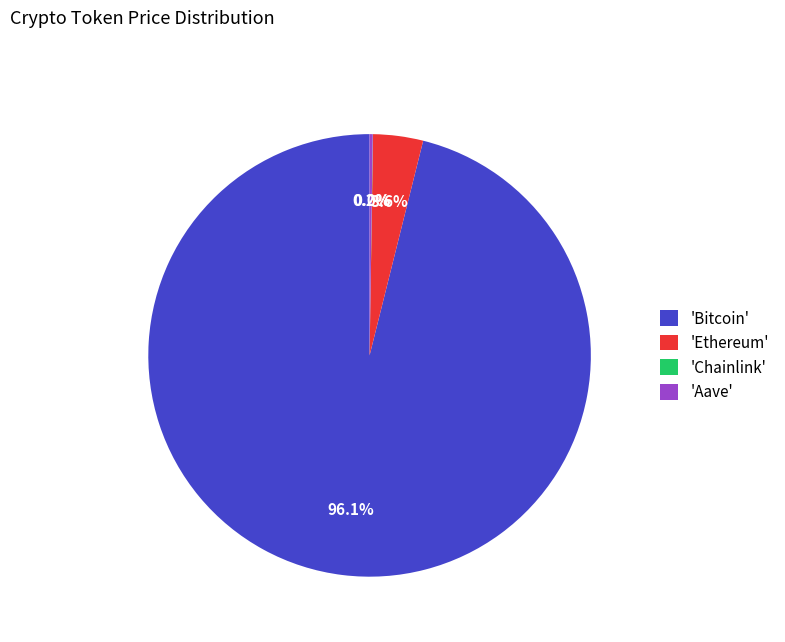

Does any single category account for the majority?

Yes